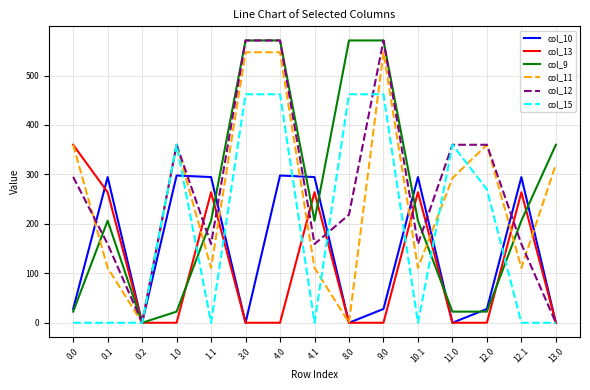

Reading left to right, what are all the values shown in this chart?

col_10: 0.0=27.9	0.1=294.6	0.2=0.0	1.0=297.8	1.1=294.6	3.0=0.0	4.0=297.8	4.1=294.6	8.0=0.0	9.0=27.9	10.1=294.6	11.0=0.0	12.0=27.9	12.1=294.6	13.0=0.0
col_13: 0.0=360.0	0.1=264.0	0.2=0.0	1.0=0.0	1.1=264.0	3.0=0.0	4.0=0.0	4.1=264.0	8.0=0.0	9.0=0.0	10.1=264.0	11.0=0.0	12.0=0.0	12.1=264.0	13.0=0.0
col_9: 0.0=22.5	0.1=206.4	0.2=0.0	1.0=22.5	1.1=206.4	3.0=571.0	4.0=571.0	4.1=206.4	8.0=571.0	9.0=571.0	10.1=206.4	11.0=22.5	12.0=22.5	12.1=206.4	13.0=360.0
col_11: 0.0=360.0	0.1=110.9	0.2=0.0	1.0=360.0	1.1=110.9	3.0=547.1	4.0=547.1	4.1=110.9	8.0=0.0	9.0=547.1	10.1=110.9	11.0=292.4	12.0=360.0	12.1=110.9	13.0=320.3
col_12: 0.0=295.0	0.1=159.2	0.2=0.0	1.0=360.0	1.1=159.2	3.0=571.0	4.0=571.0	4.1=159.2	8.0=218.6	9.0=571.0	10.1=159.2	11.0=360.0	12.0=360.0	12.1=159.2	13.0=0.0
col_15: 0.0=0.0	0.1=0.0	0.2=0.0	1.0=360.0	1.1=0.0	3.0=462.1	4.0=462.1	4.1=0.0	8.0=462.1	9.0=462.1	10.1=0.0	11.0=360.0	12.0=269.9	12.1=0.0	13.0=0.0